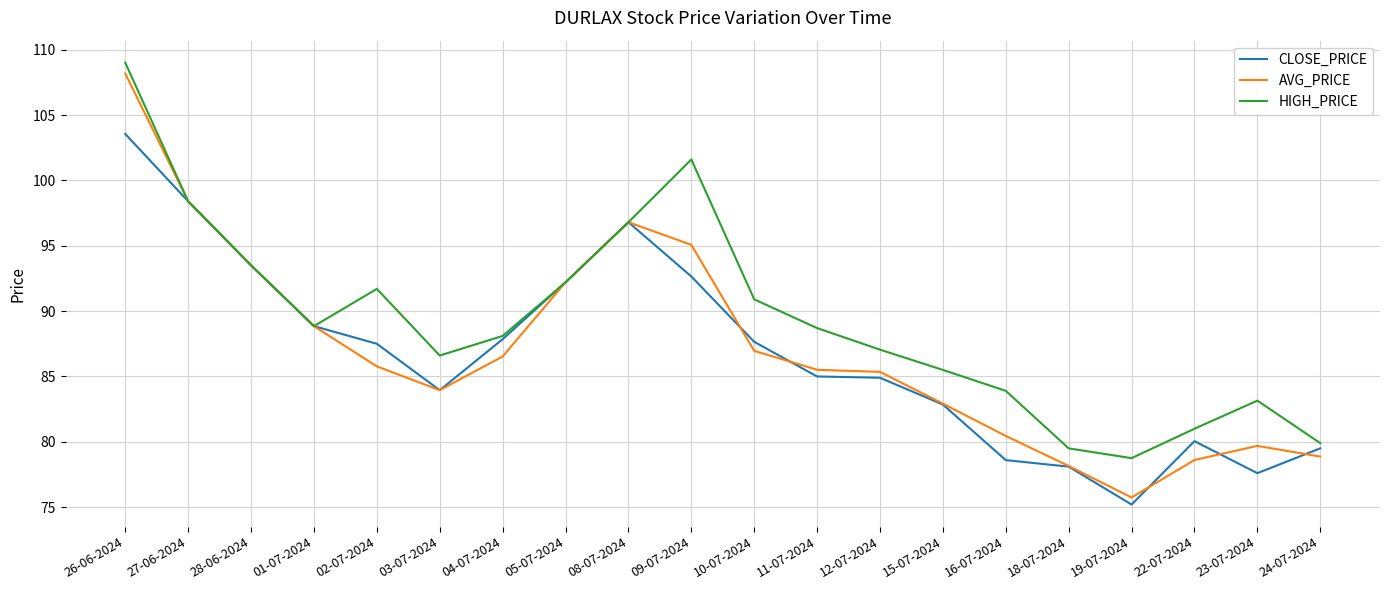

At which category does the chart reach its peak across all series?

26-06-2024